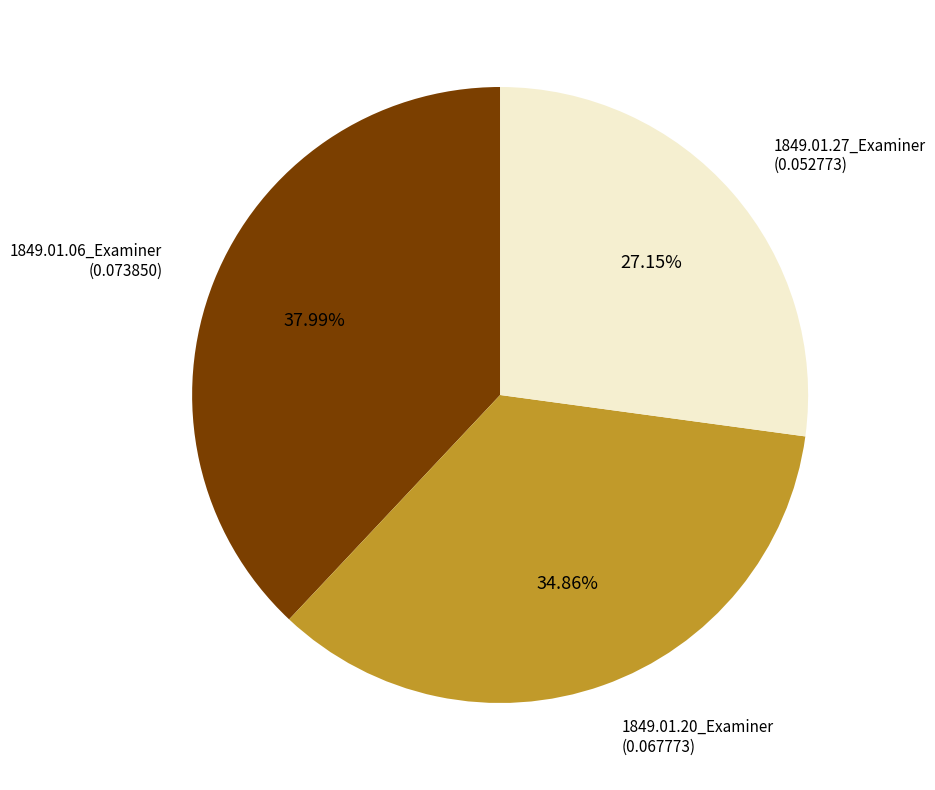

Is there any slice that represents more than half of the pie?

No